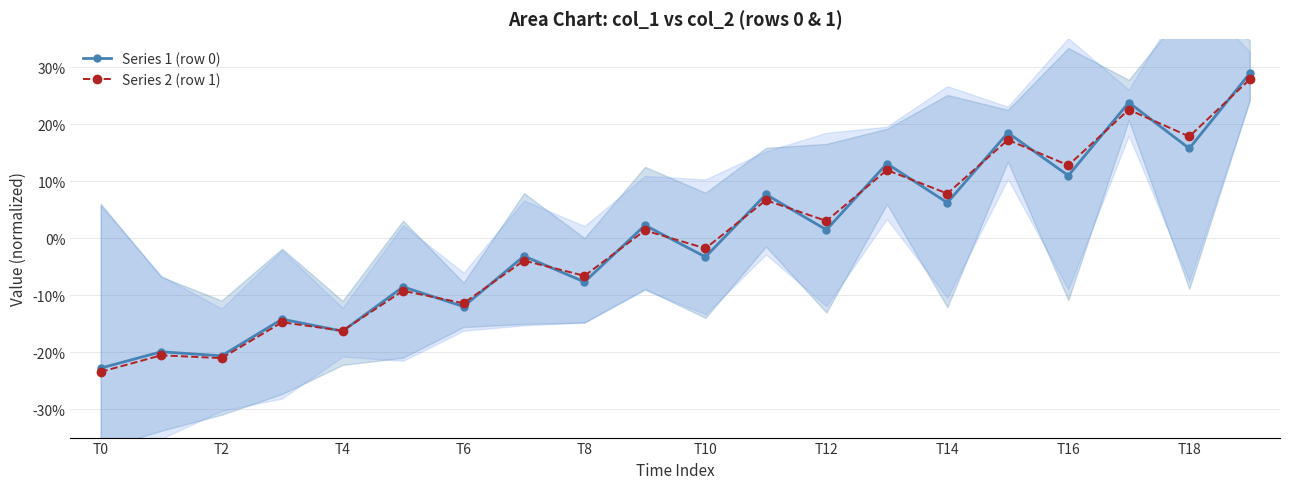

How many positive values does the Series 2 (row 1) series have?

10